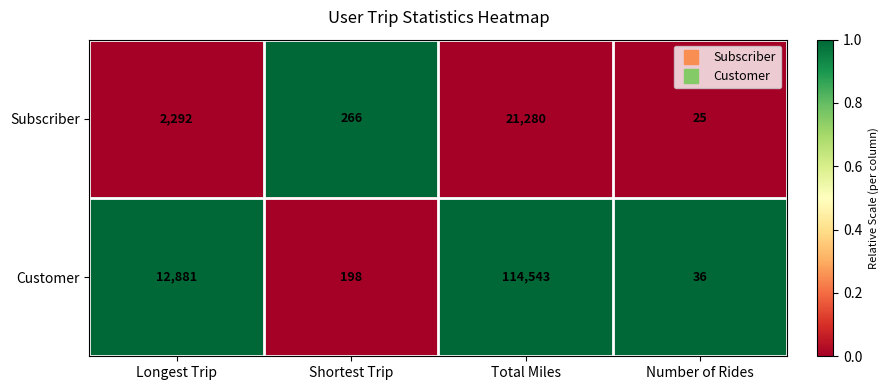

Read the Subscriber value at Total Miles, to the nearest 50.

21300